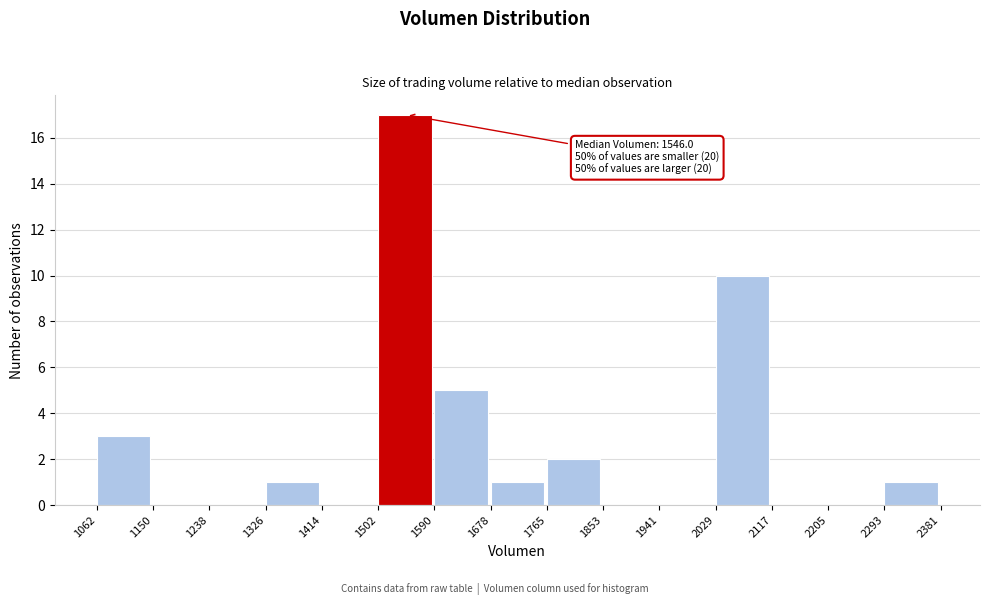

Over which range of the x-axis is the bar tallest?

1502 to 1590